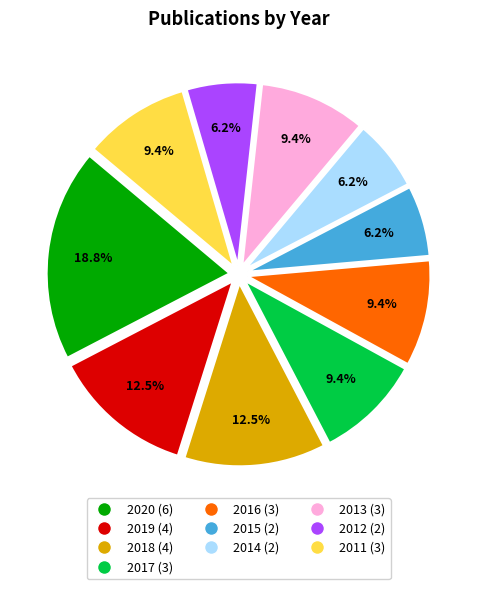

Is there any slice that represents more than half of the pie?

No